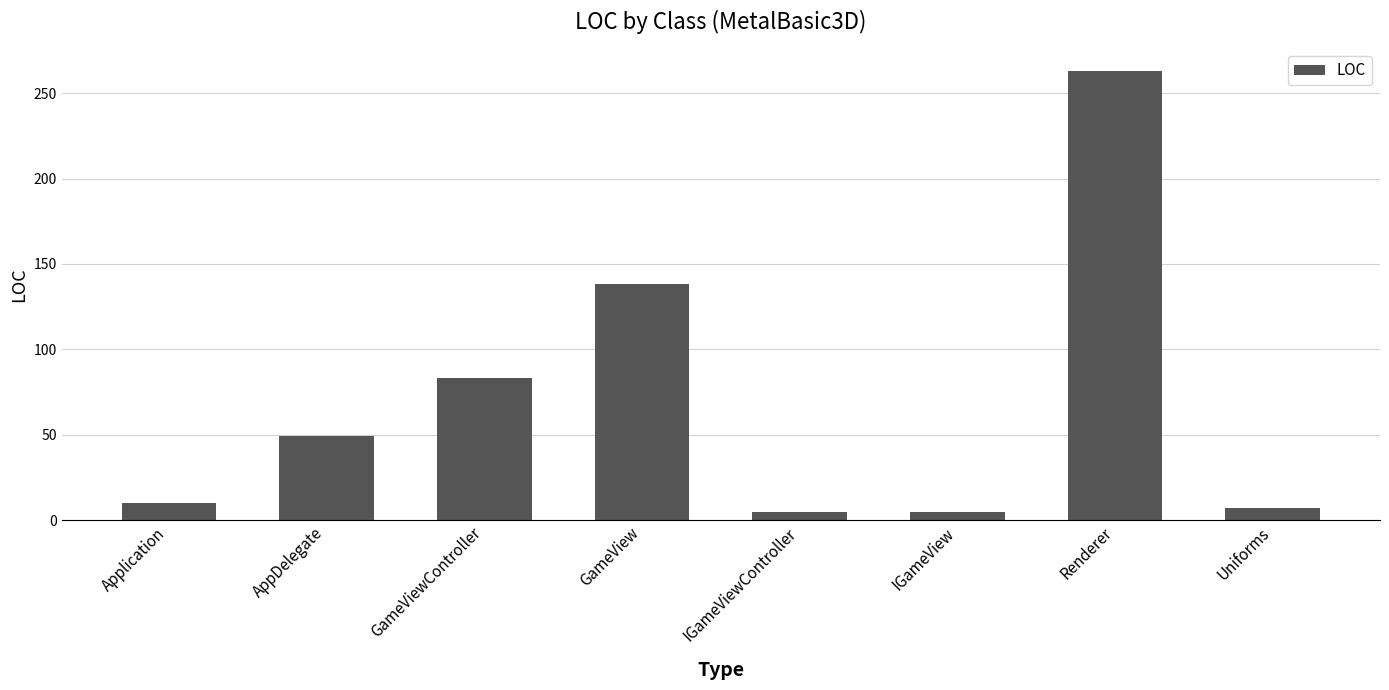

What is the difference between the maximum and minimum values?

258